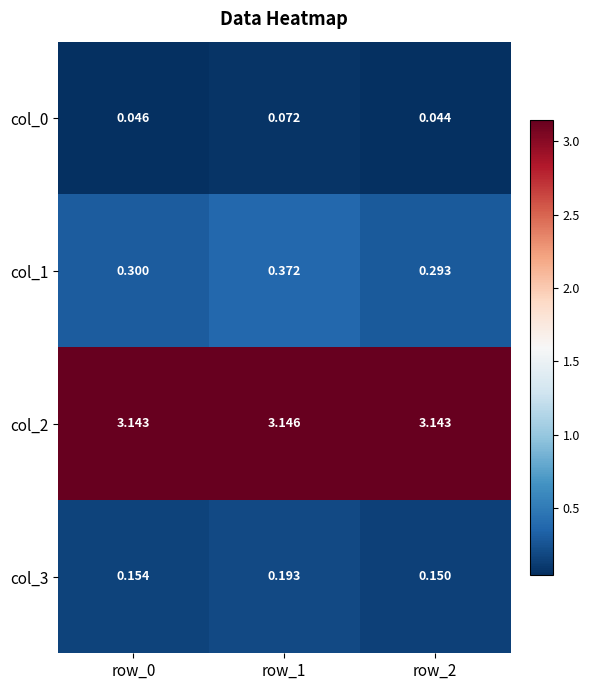

How many distinct data groups are displayed?

4